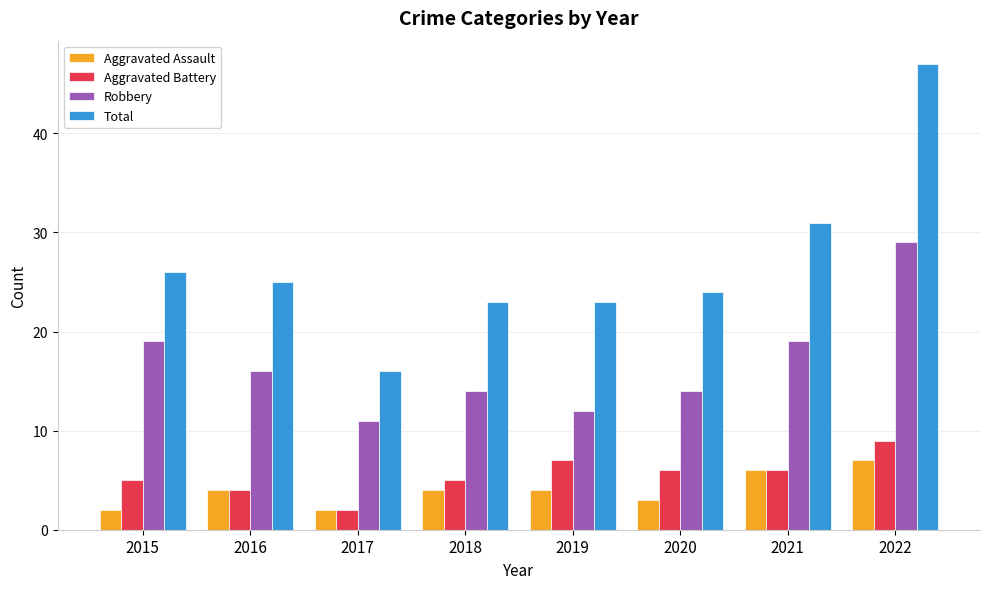

What is the difference between the Robbery values at 2021 and 2022?

10